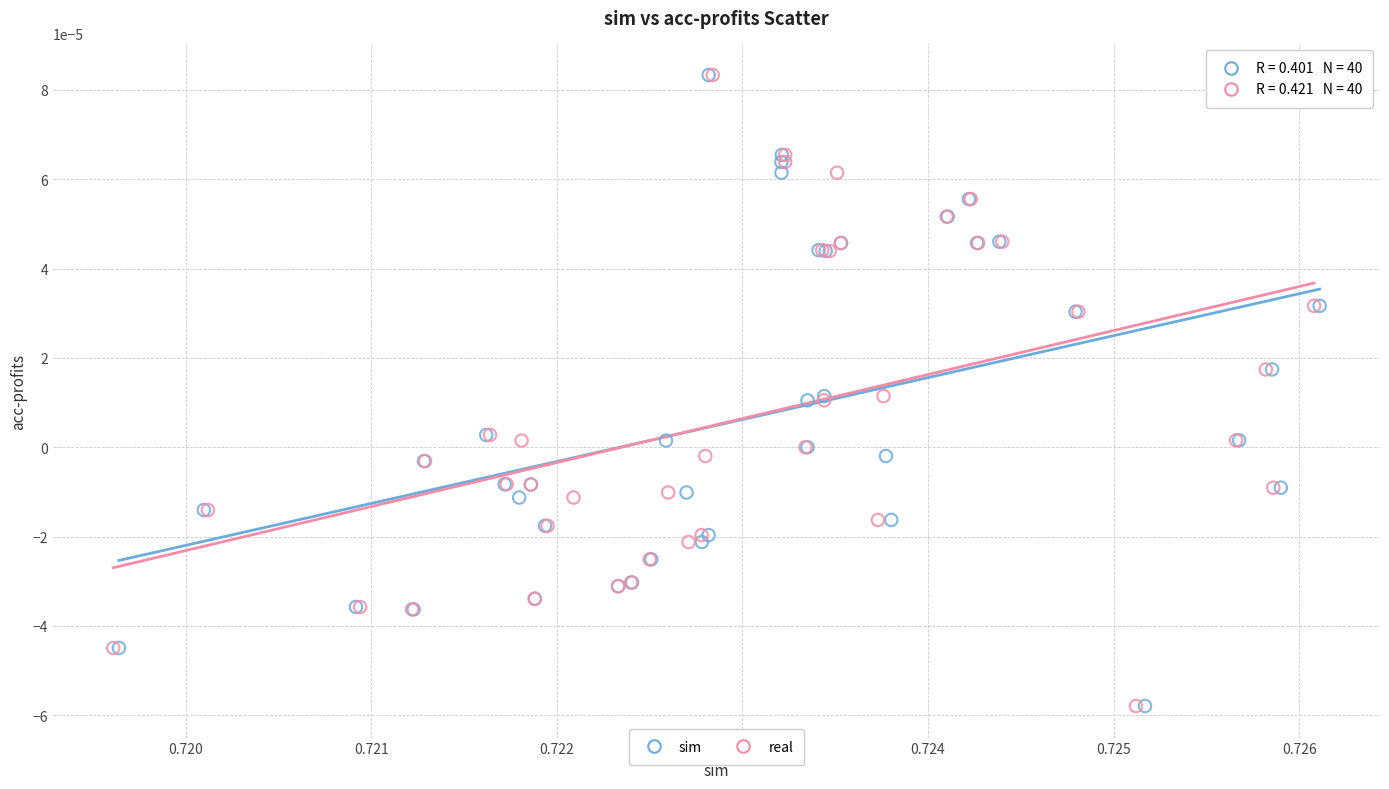

What are all the series names shown in the legend?

sim, real